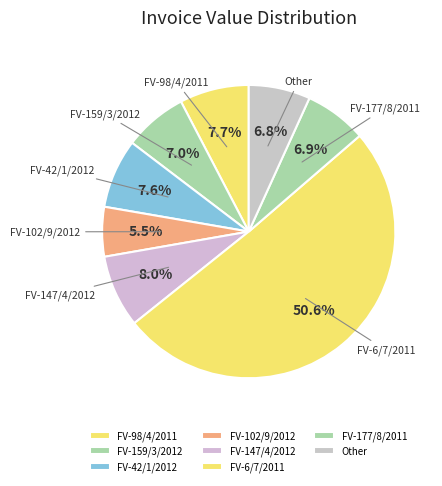

How many slices are in this pie chart?

8